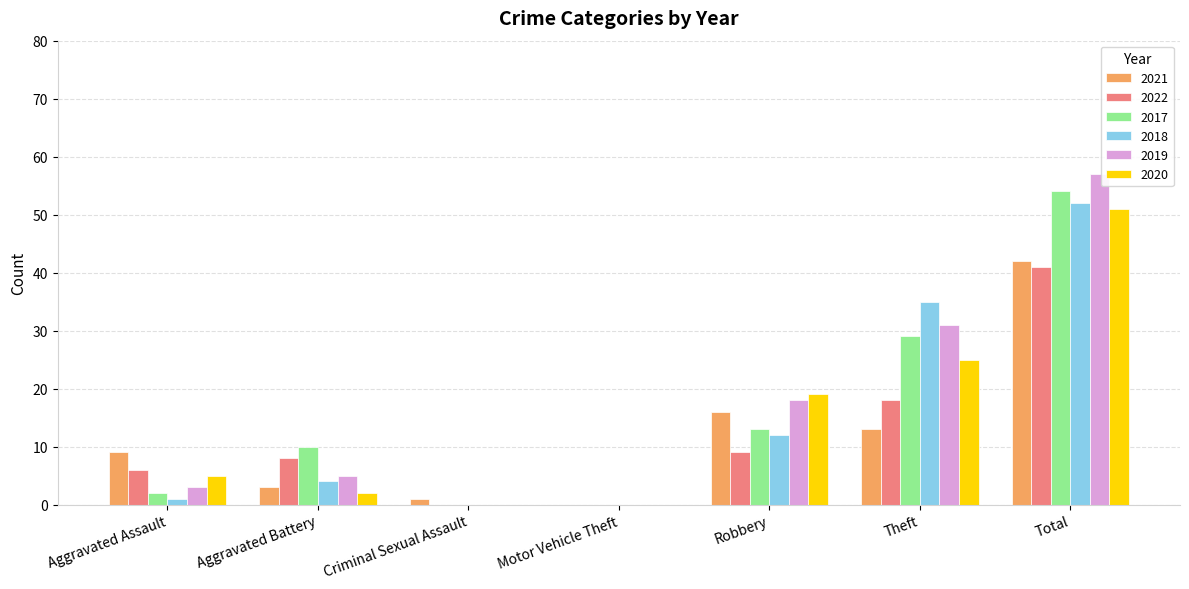

Read the 2020 value at Total.

51